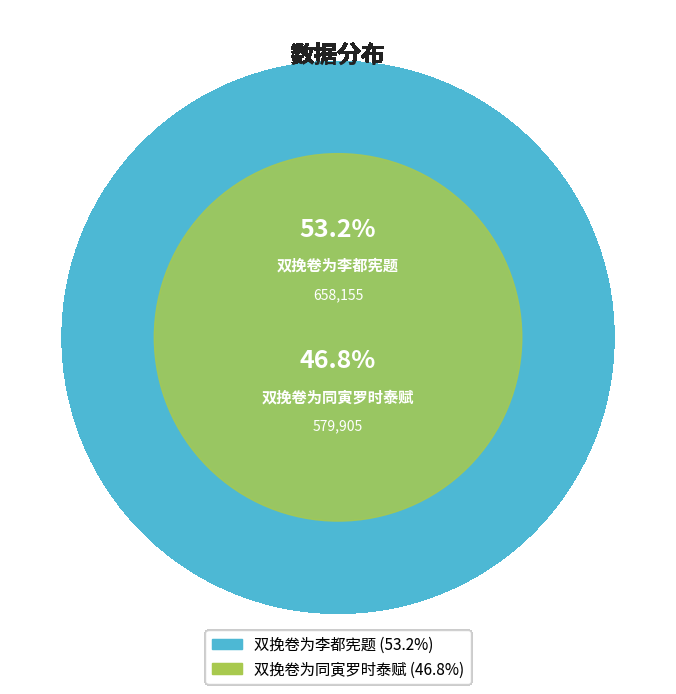

Is the sum of 双挽卷为同寅罗时泰赋 and 双挽卷为李都宪题 greater than half?

Yes